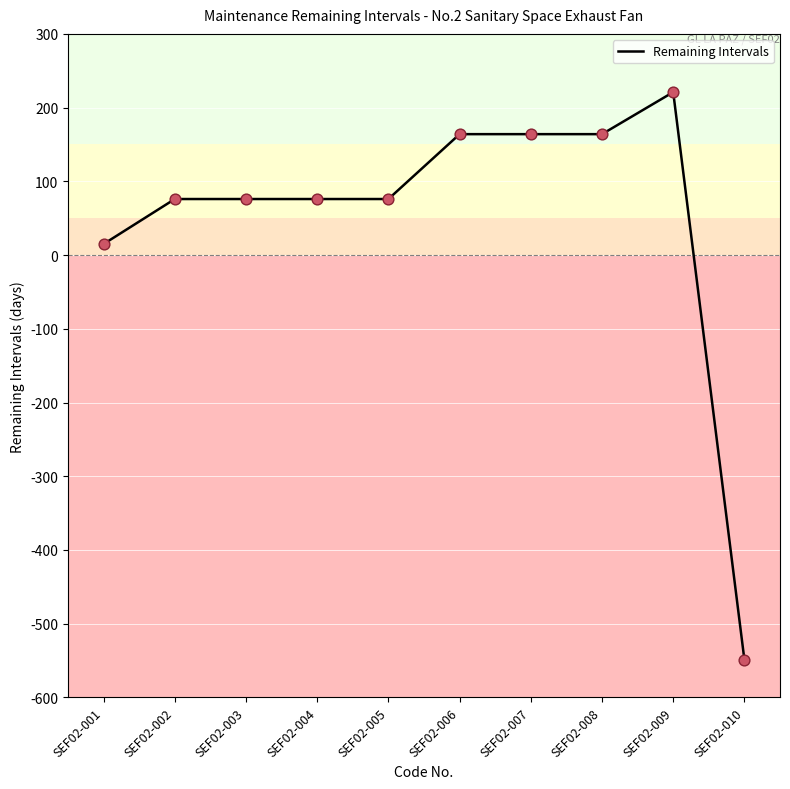

Approximately how many times larger is the value at SEF02-005 compared to SEF02-007?

0.5